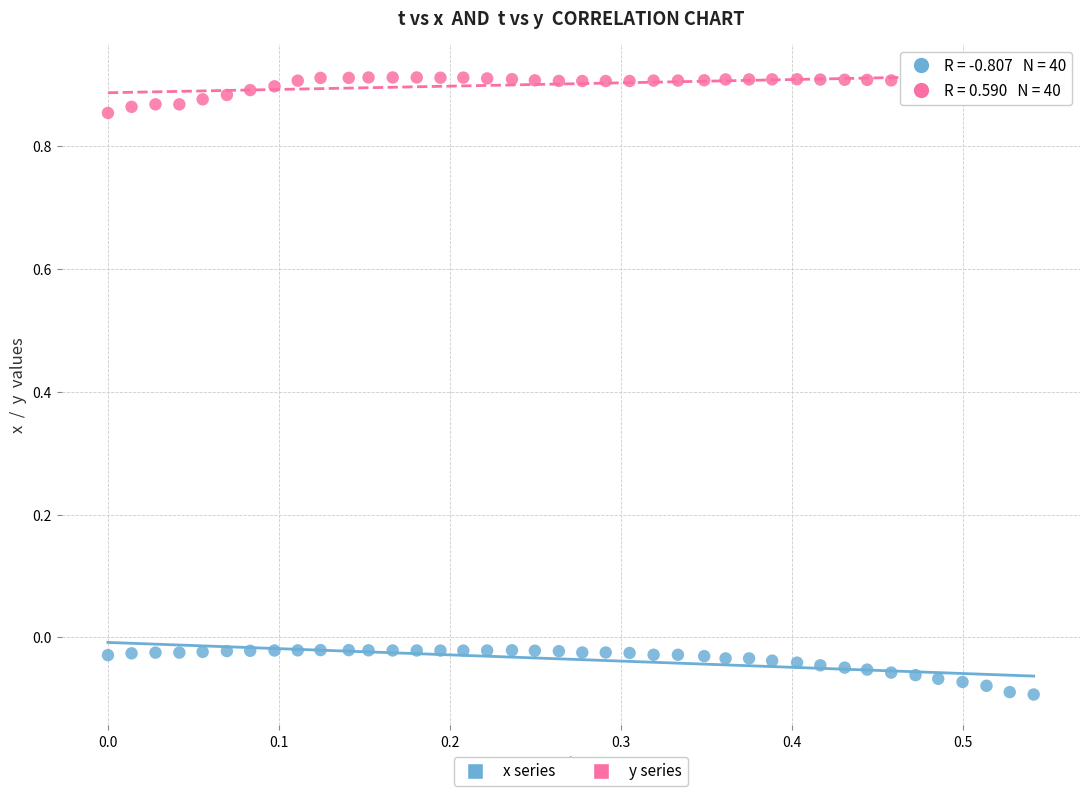

Across all data points, what is the range of X values (max minus min)?

0.5